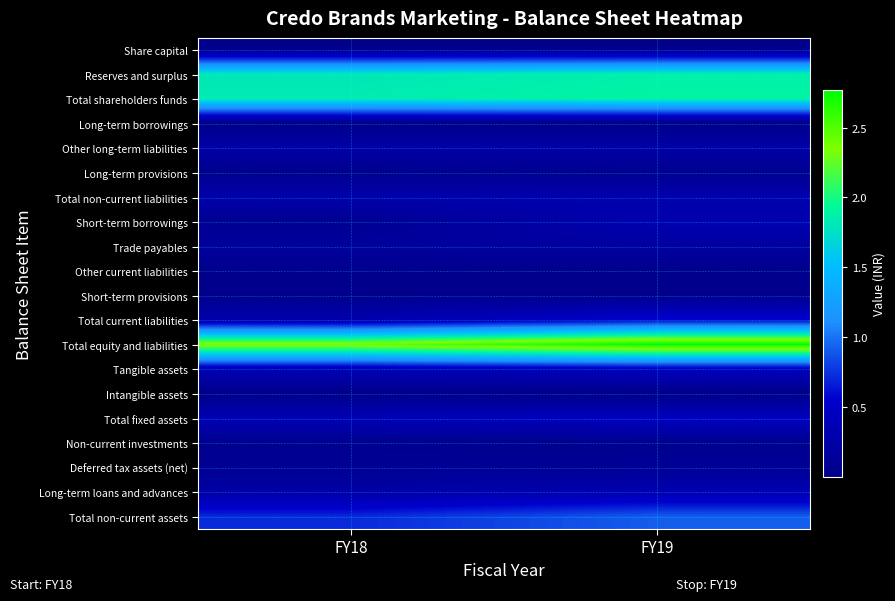

At which category is the sum across all series the highest?

FY19